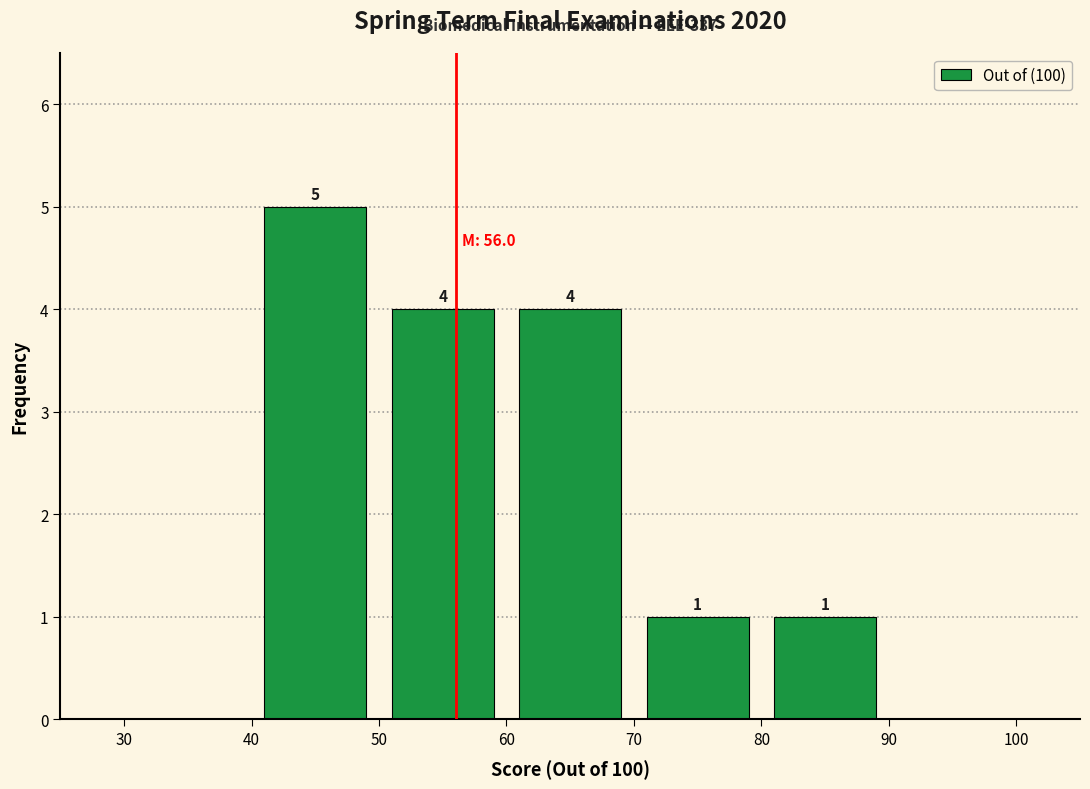

Which range on the x-axis has the tallest bar?

40 to 50